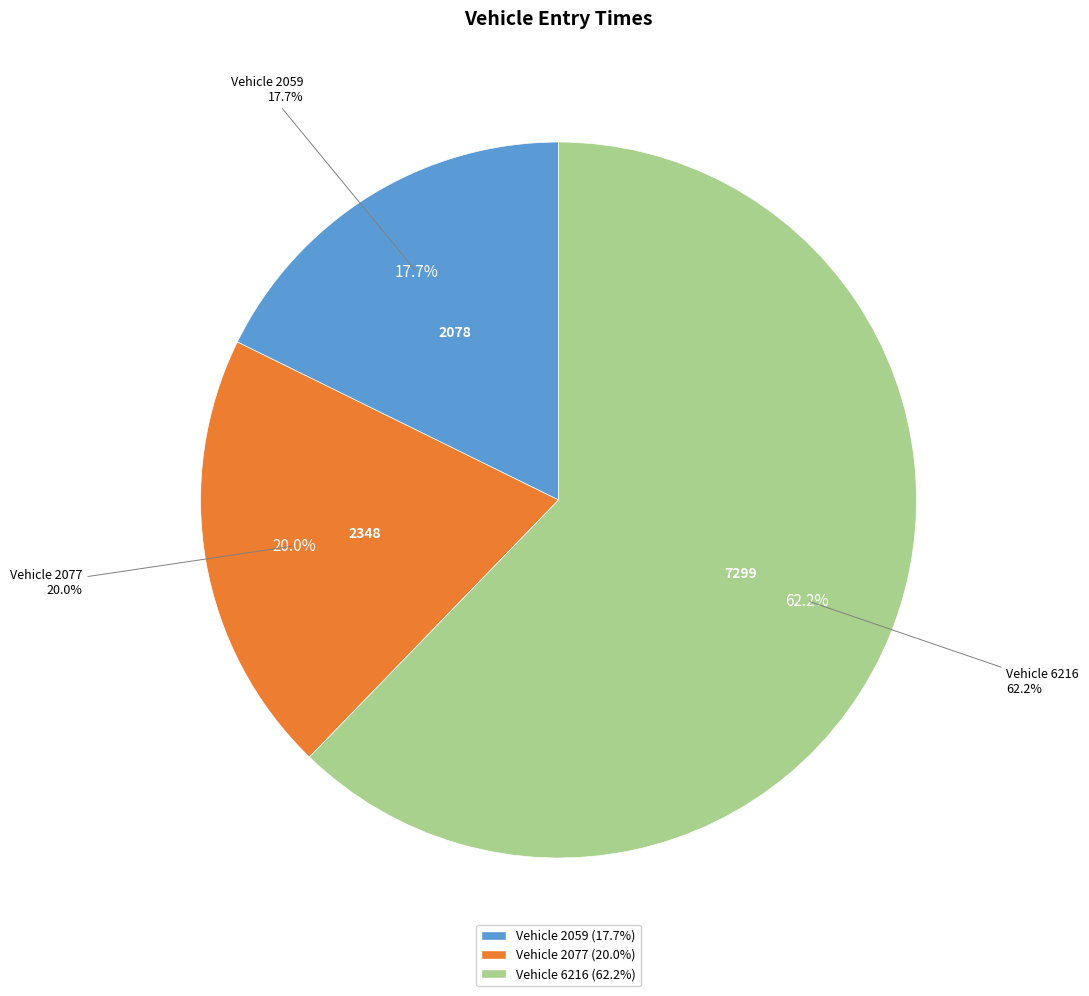

How many segments does this pie chart have?

3